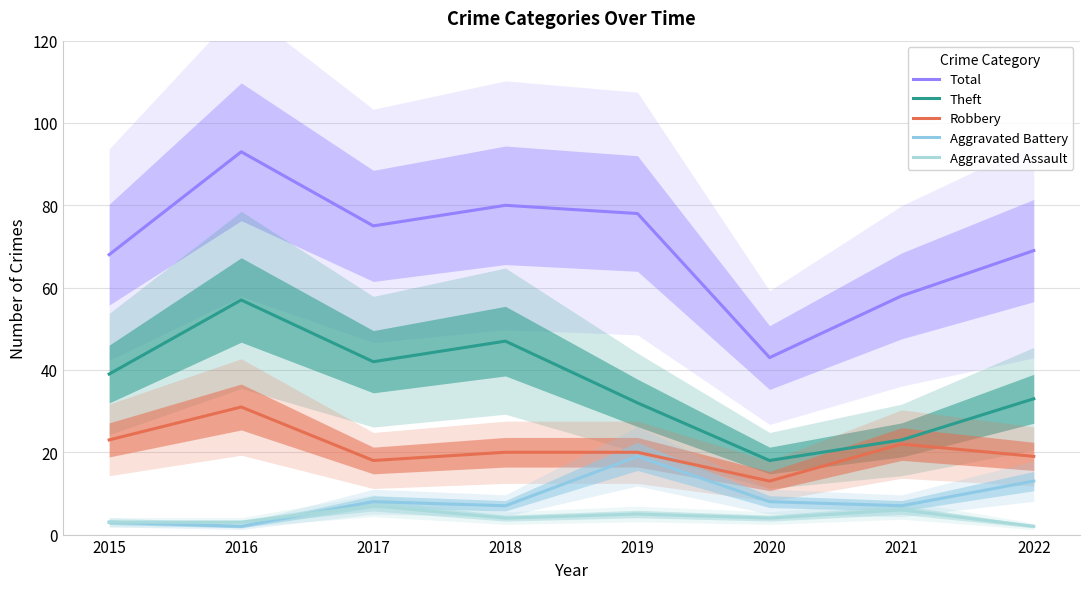

Read the Aggravated Battery value at 2017, to the nearest 10.

10